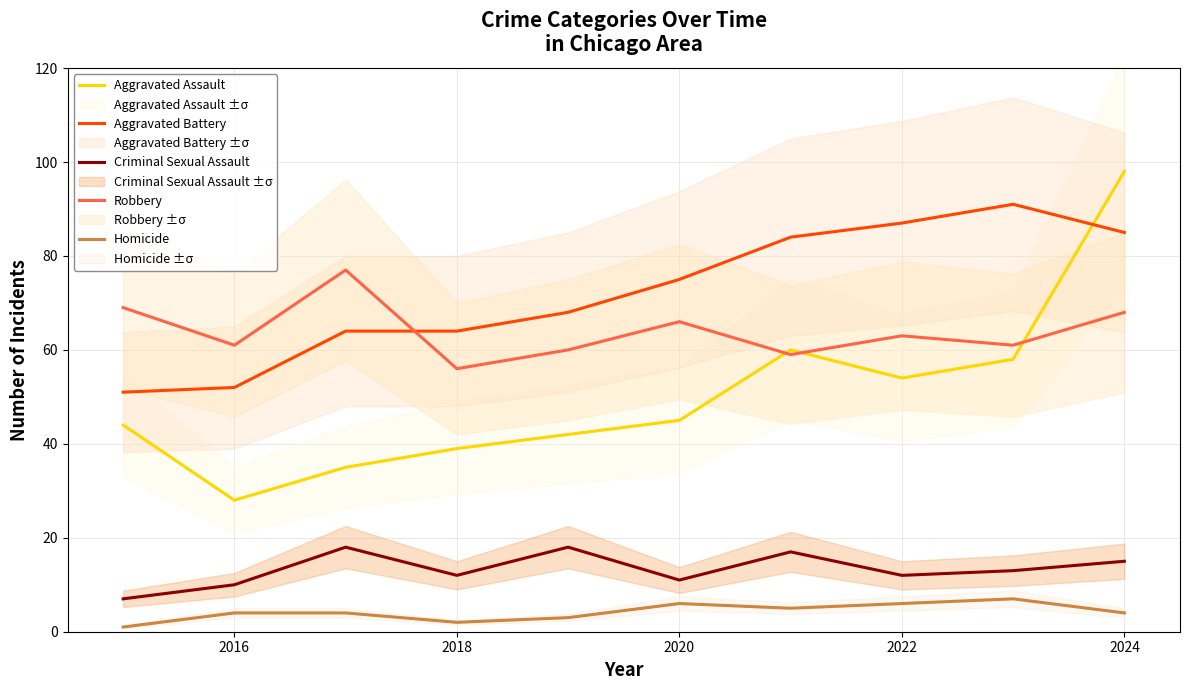

True or false: Criminal Sexual Assault and Homicide cross at least once.

False